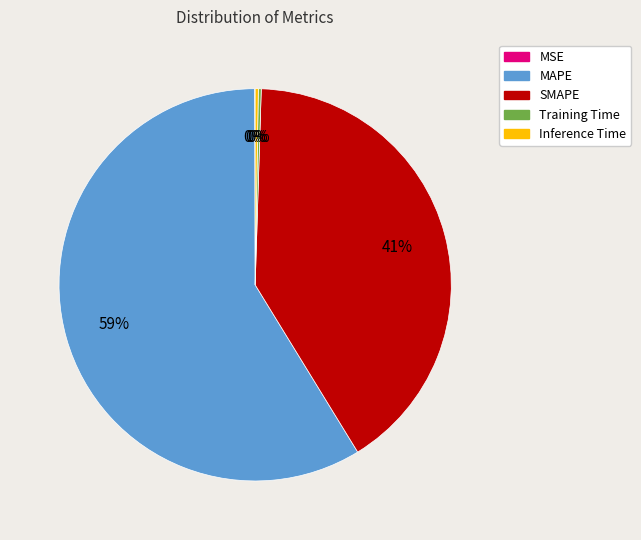

What is the largest slice in the pie chart?

MAPE